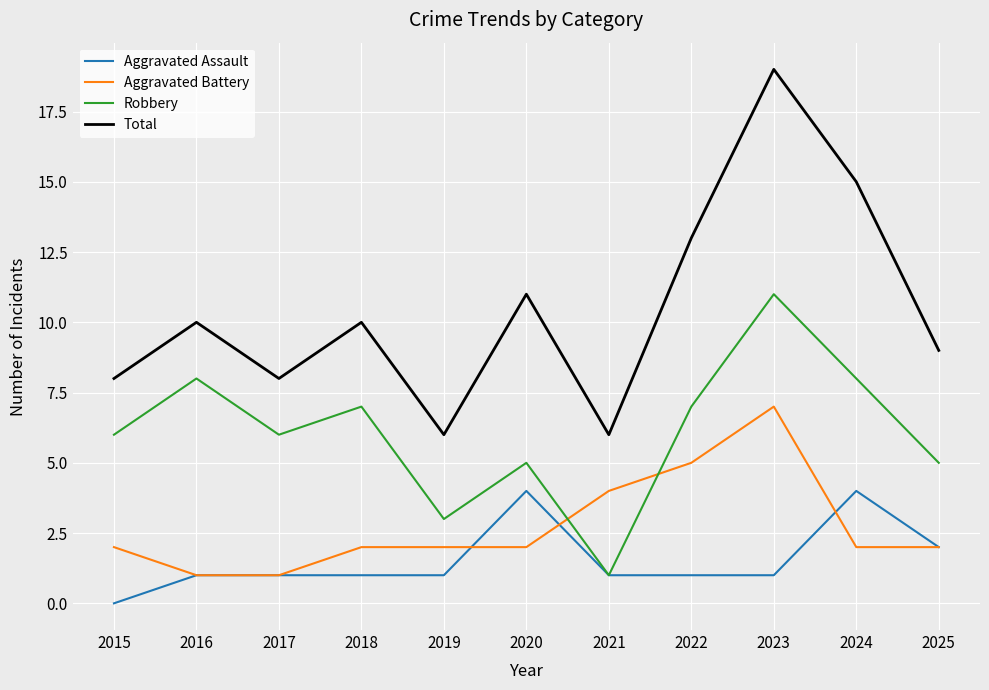

Is it true that Aggravated Battery equals 1 at 2017?

True